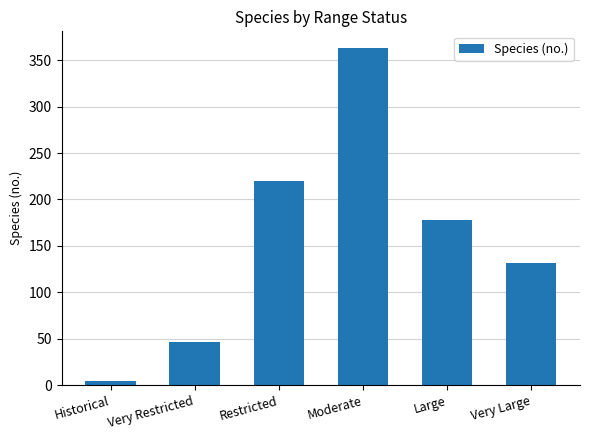

Rank the categories by value from highest to lowest.

Moderate, Restricted, Large, Very Large, Very Restricted, Historical